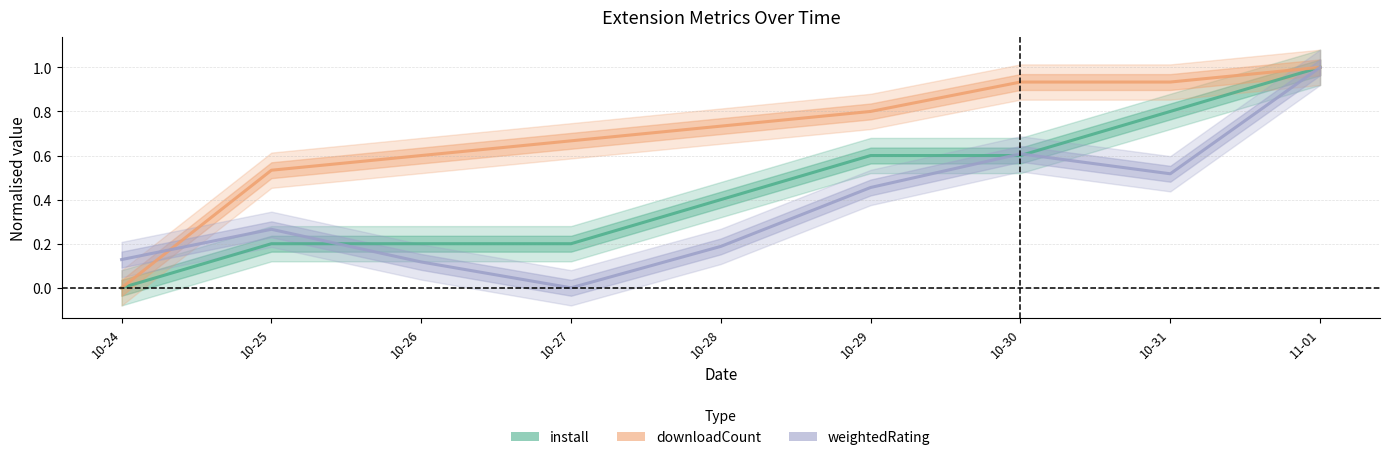

What are all the series names shown in the legend?

install, downloadCount, weightedRating